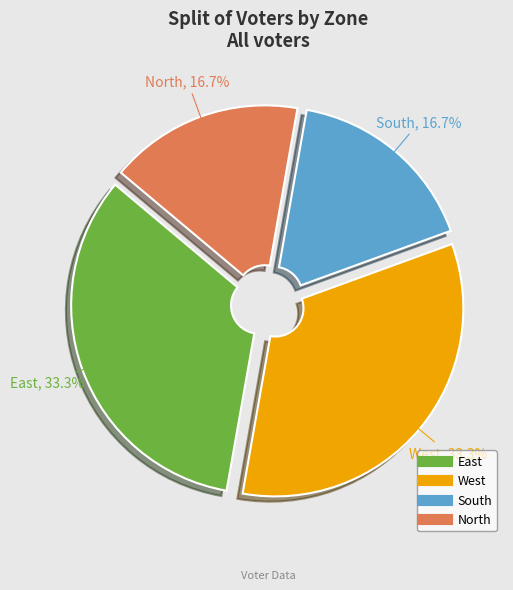

To the nearest percent, what is the difference between the North and West slice percentages?

17%